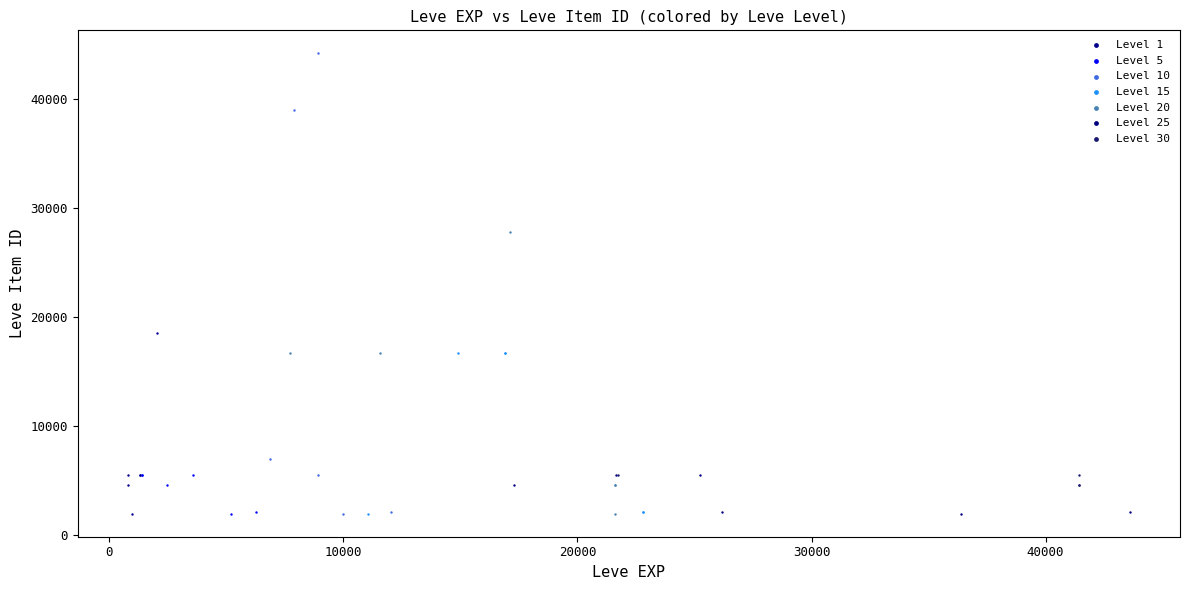

What are all the series names shown in the legend?

Level 1, Level 5, Level 10, Level 15, Level 20, Level 25, Level 30